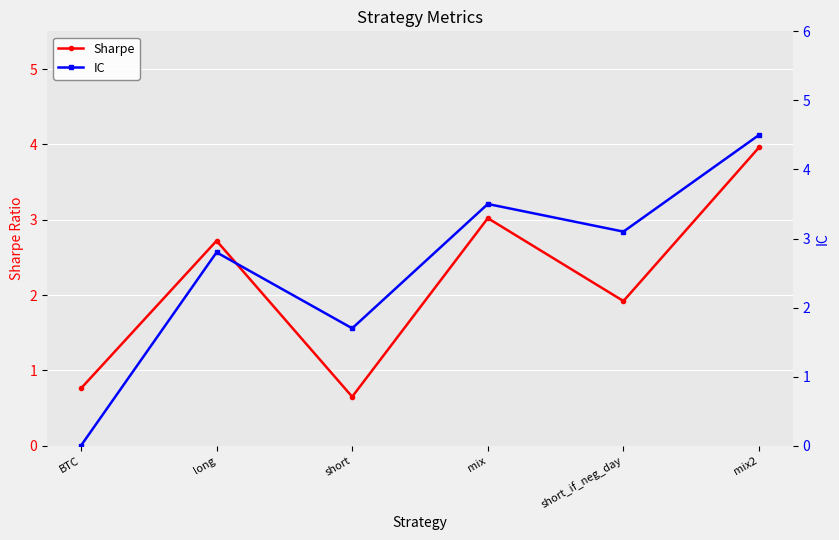

Where is the first local maximum for IC?

long